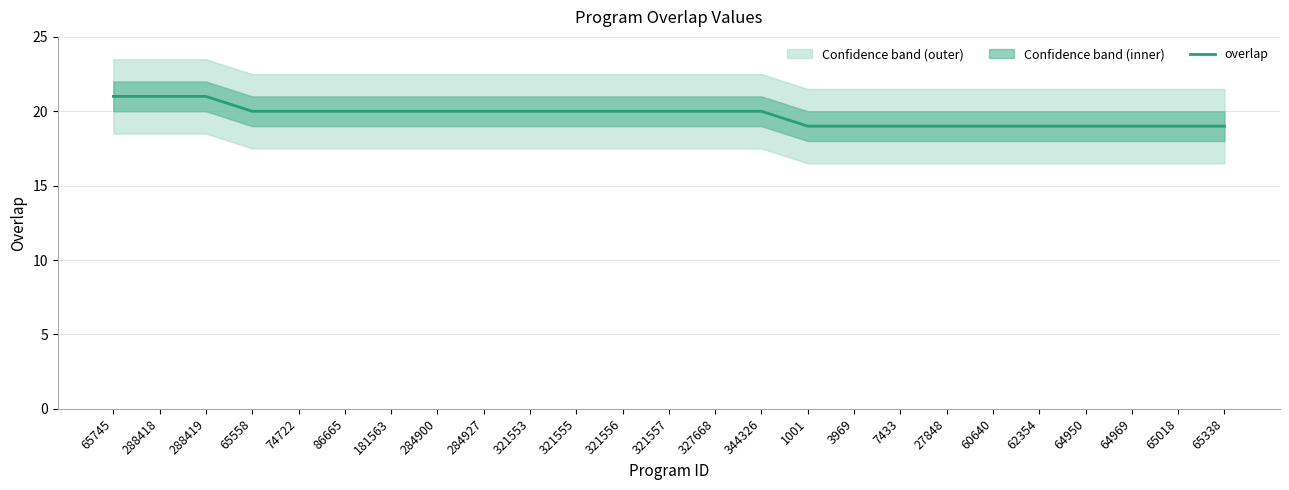

What is the difference between the values at 321556 and 65338?

1